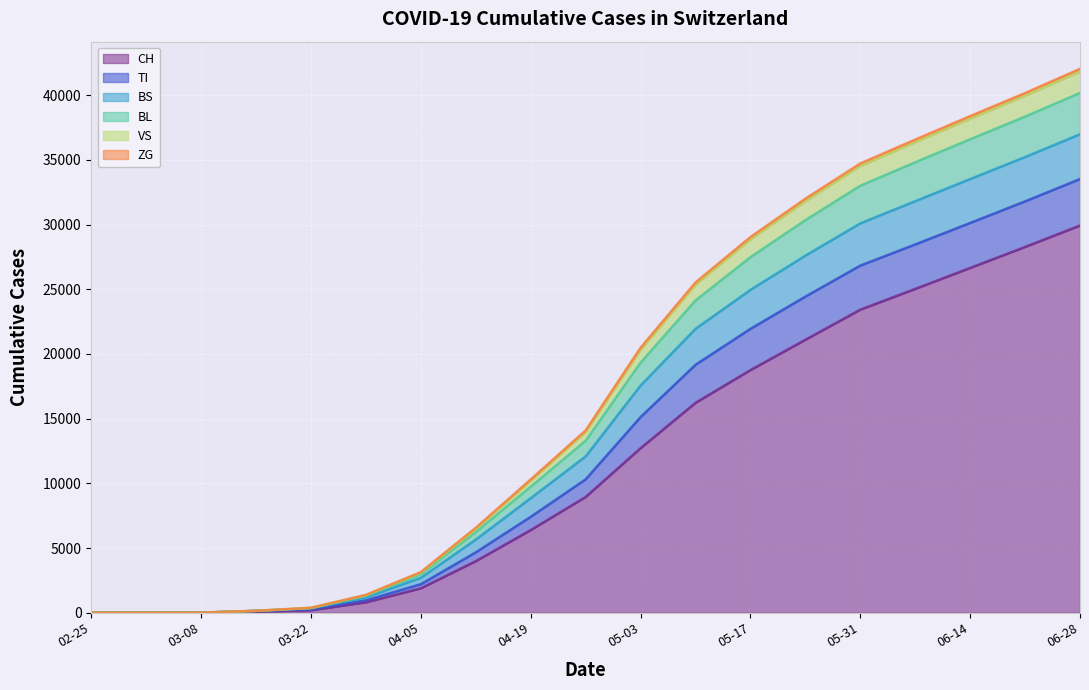

What is the highest value of the CH series?

29929